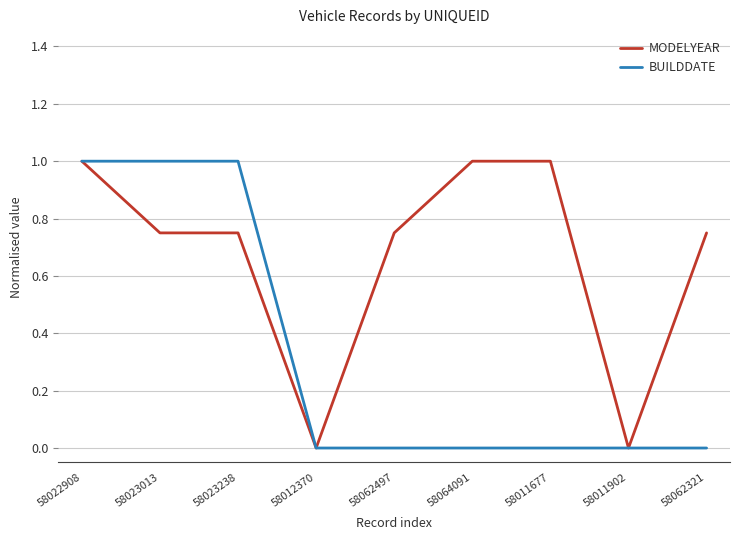

What position from the right is 58022908?

9